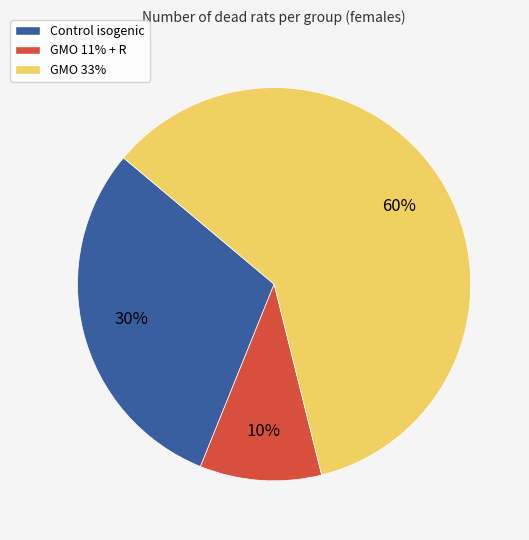

The Control isogenic slice represents 30% of the pie. True or false?

True